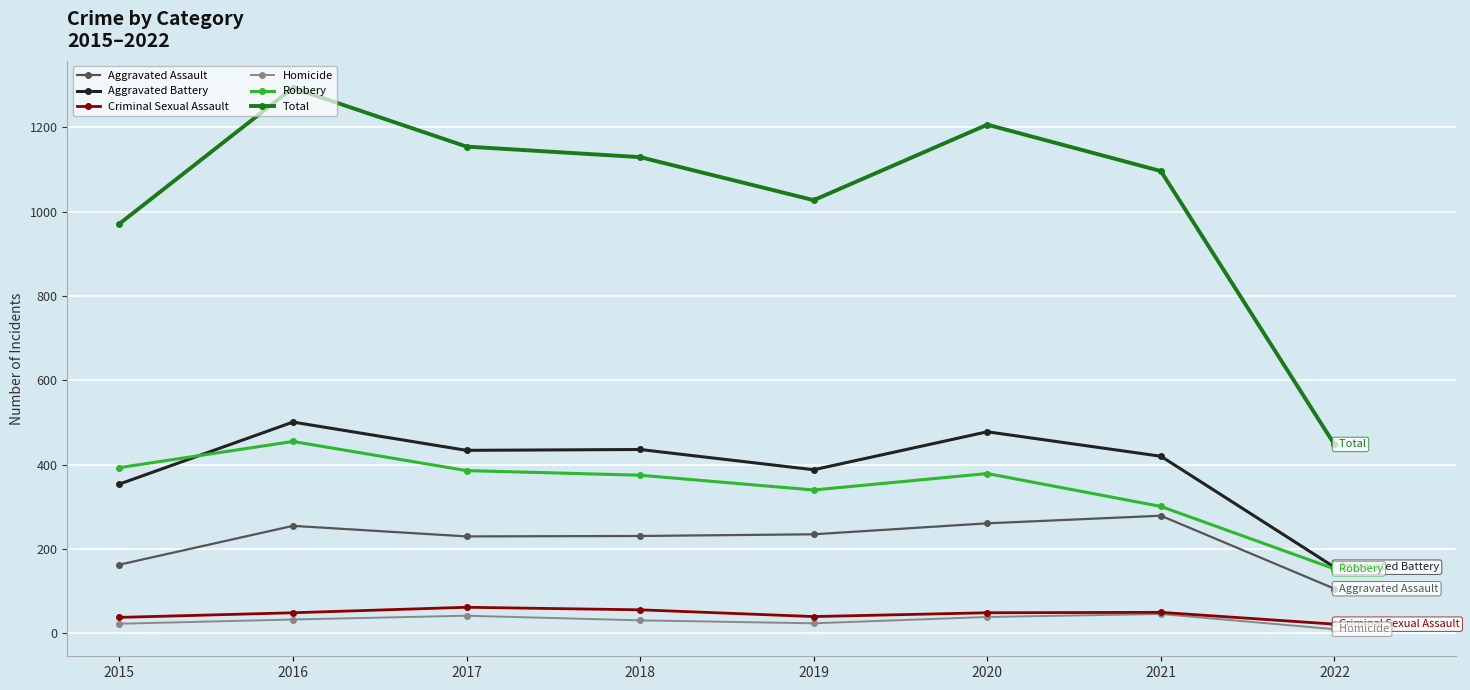

What is the difference between the maximum and second lowest values in the Robbery series?

154